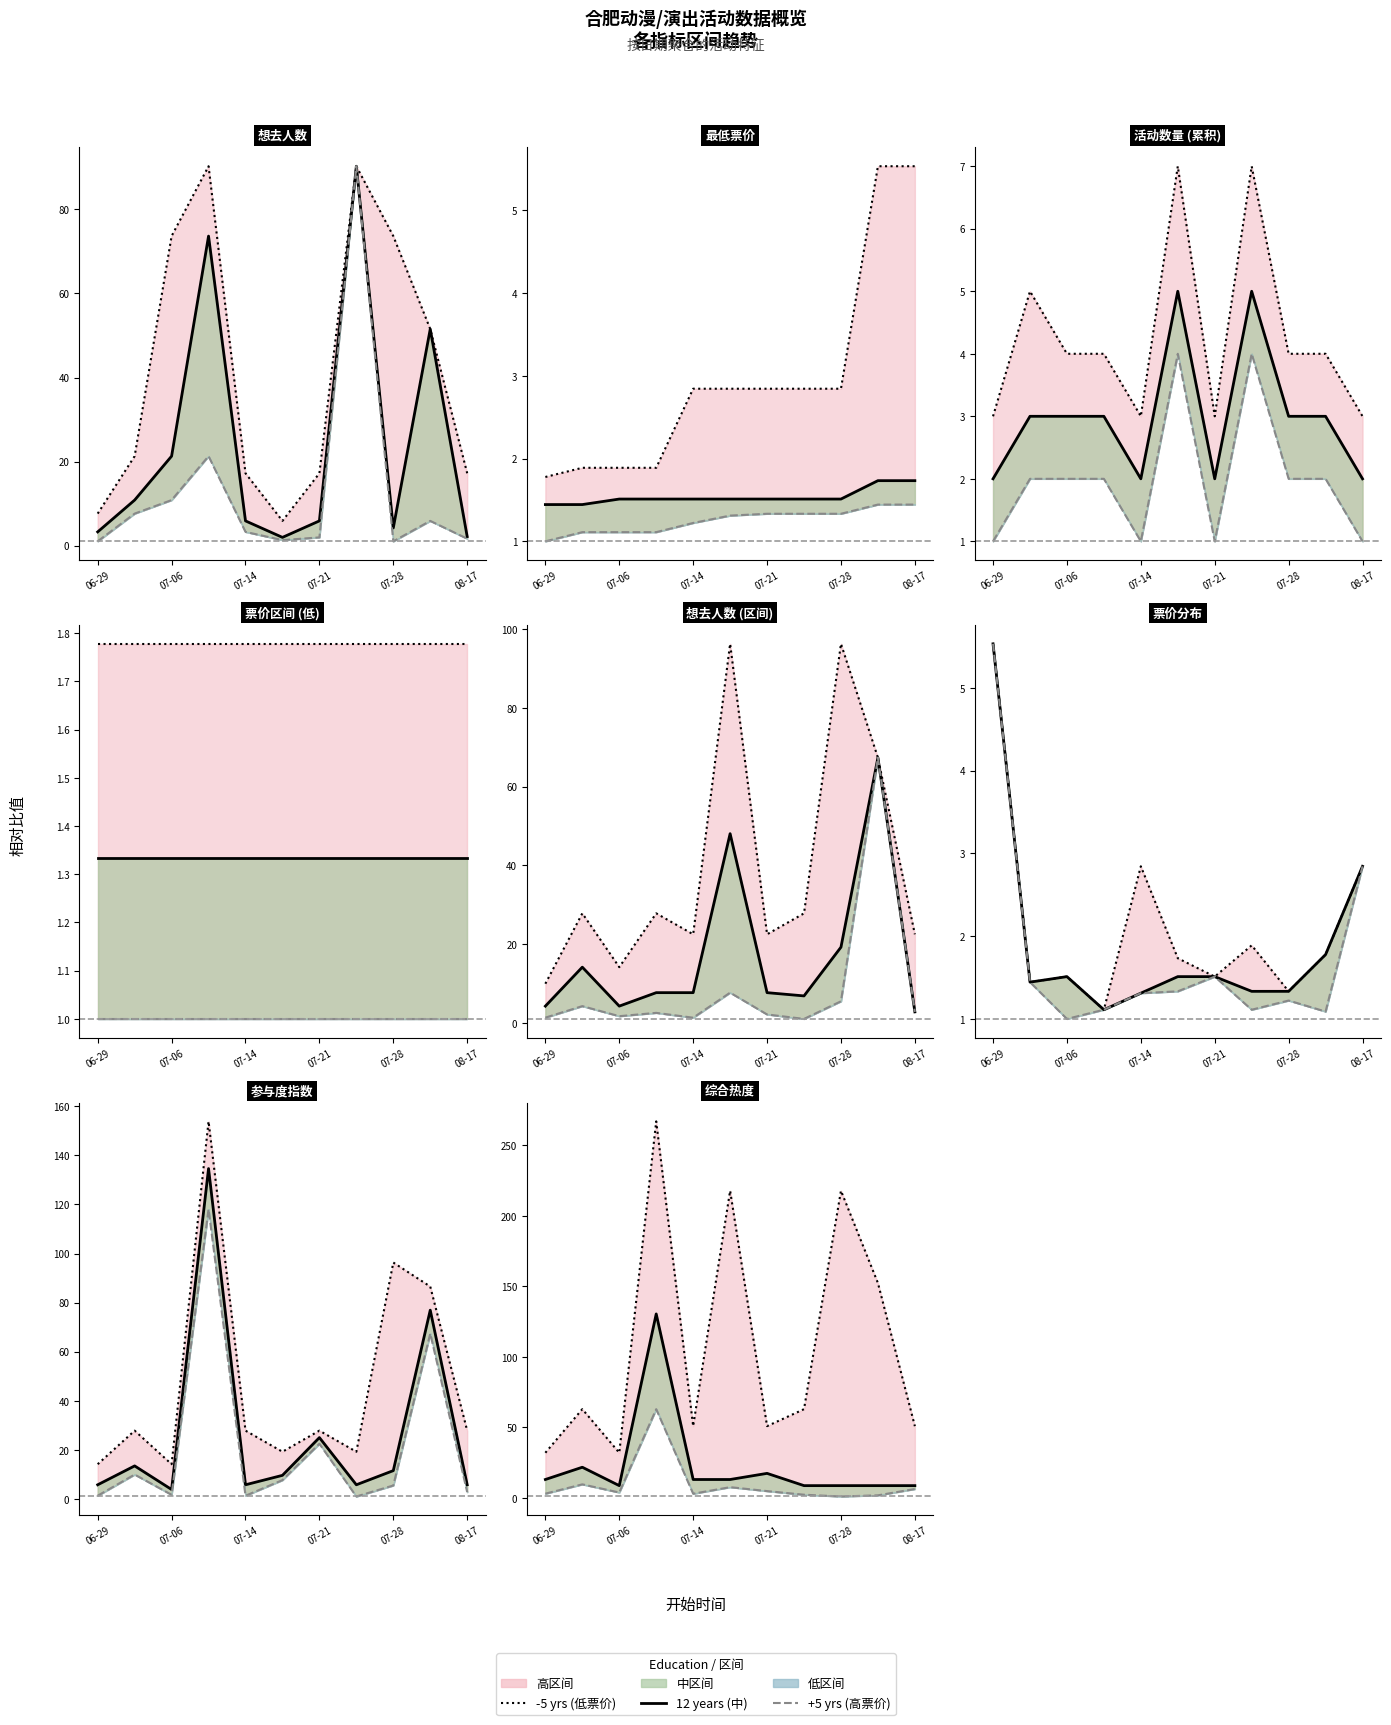

True or false: +5 yrs has more than 0 points higher than both neighbors.

True